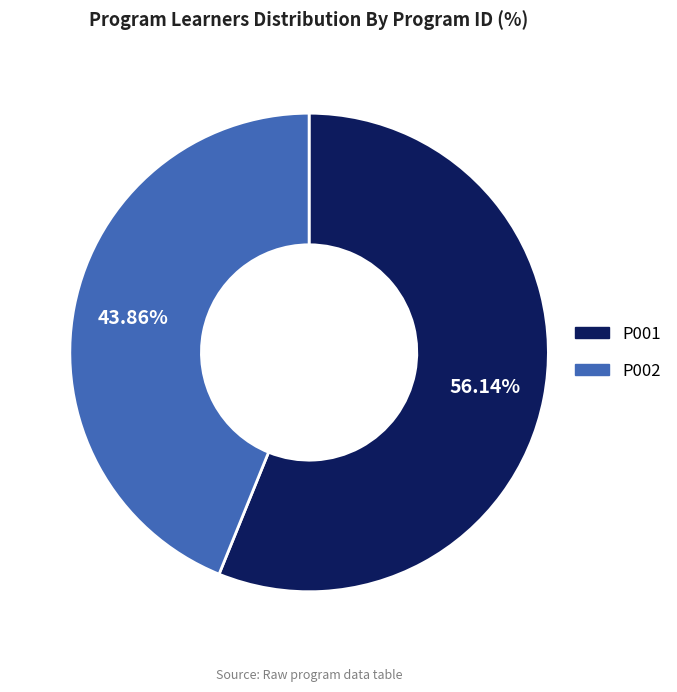

Is the sum of P001 and P002 greater than half?

Yes